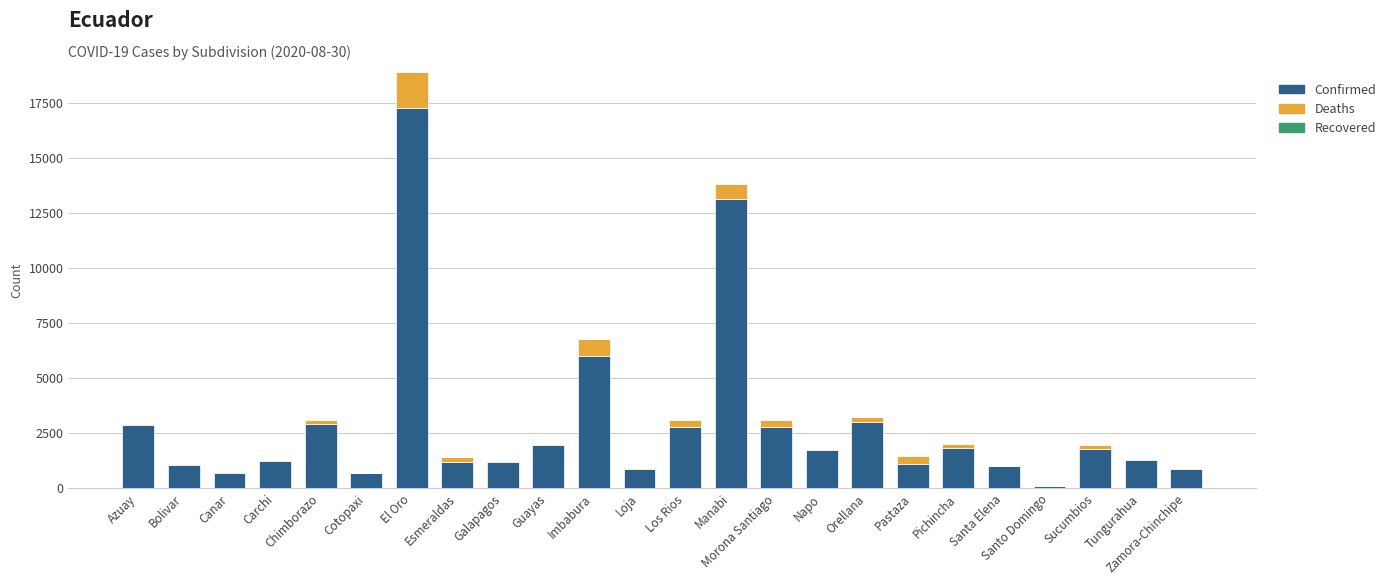

The Confirmed series shows 1196 at Esmeraldas. True or false?

True